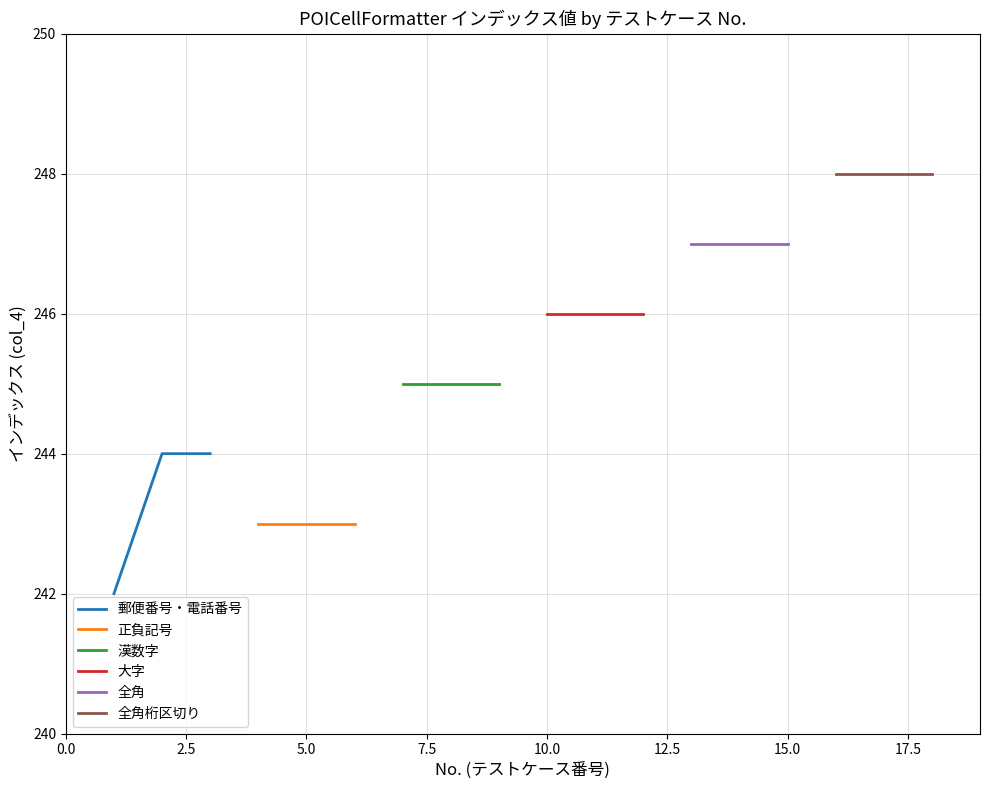

How many distinct data groups are displayed?

6